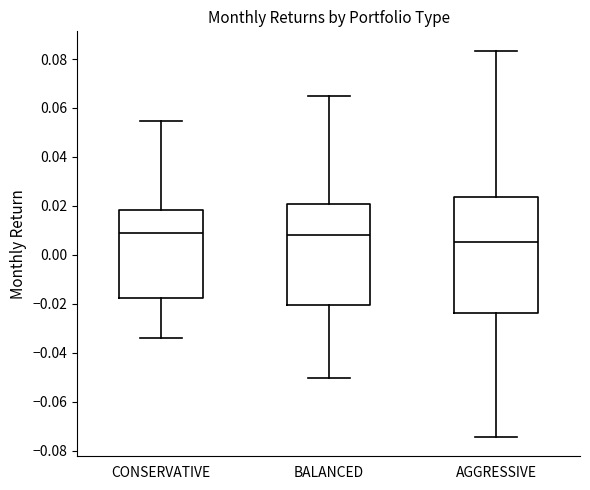

Which box has the lowest median line?

AGGRESSIVE